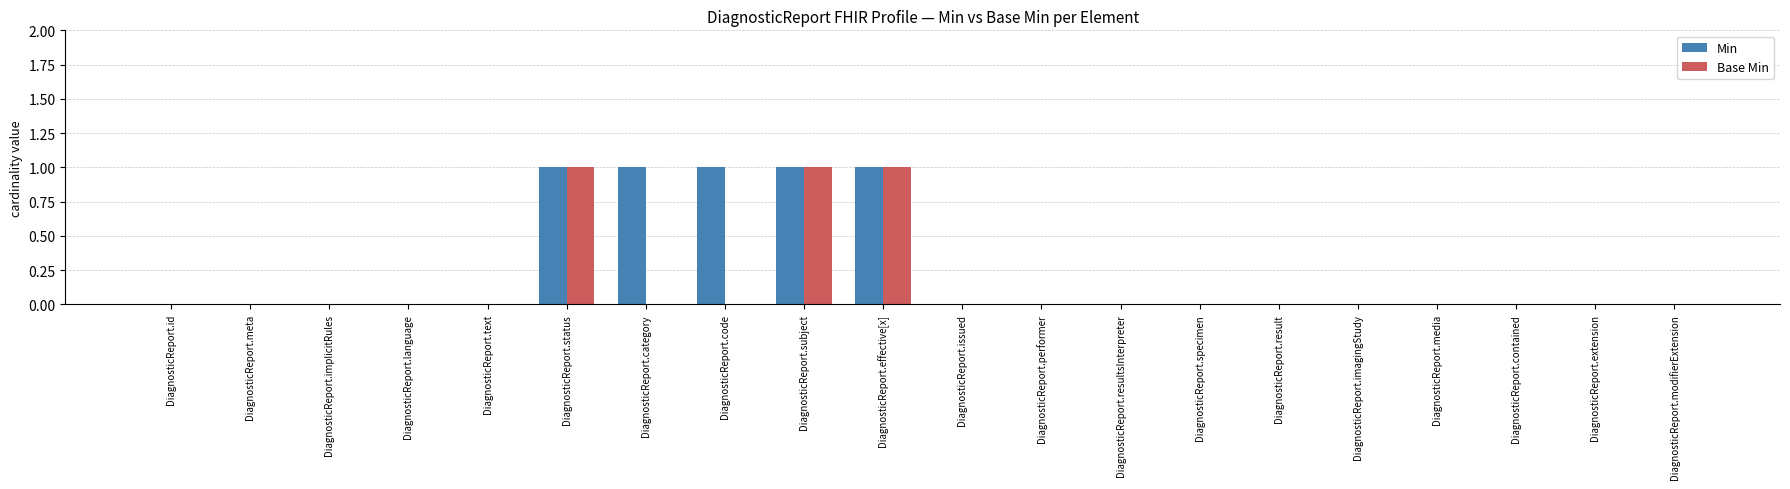

Are the bars horizontal?

No